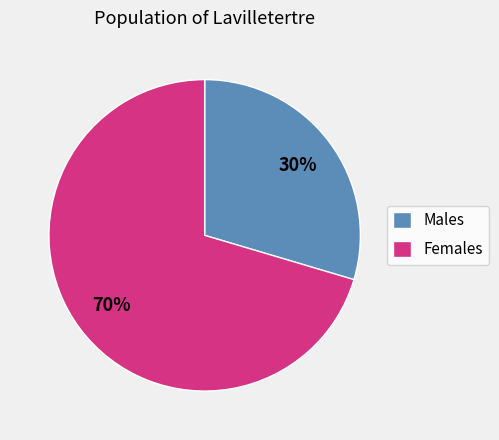

Is it true that Males is 30% of the pie?

True